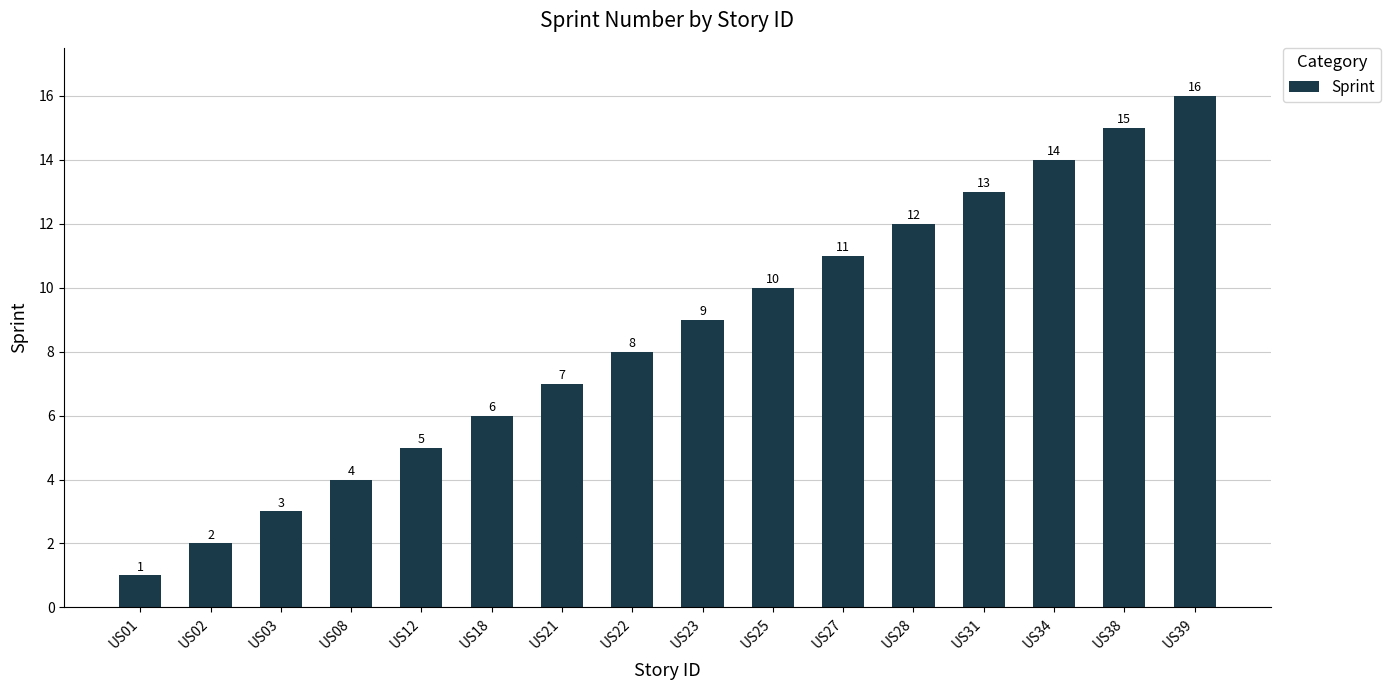

At which label is the value closest to 8?

US22